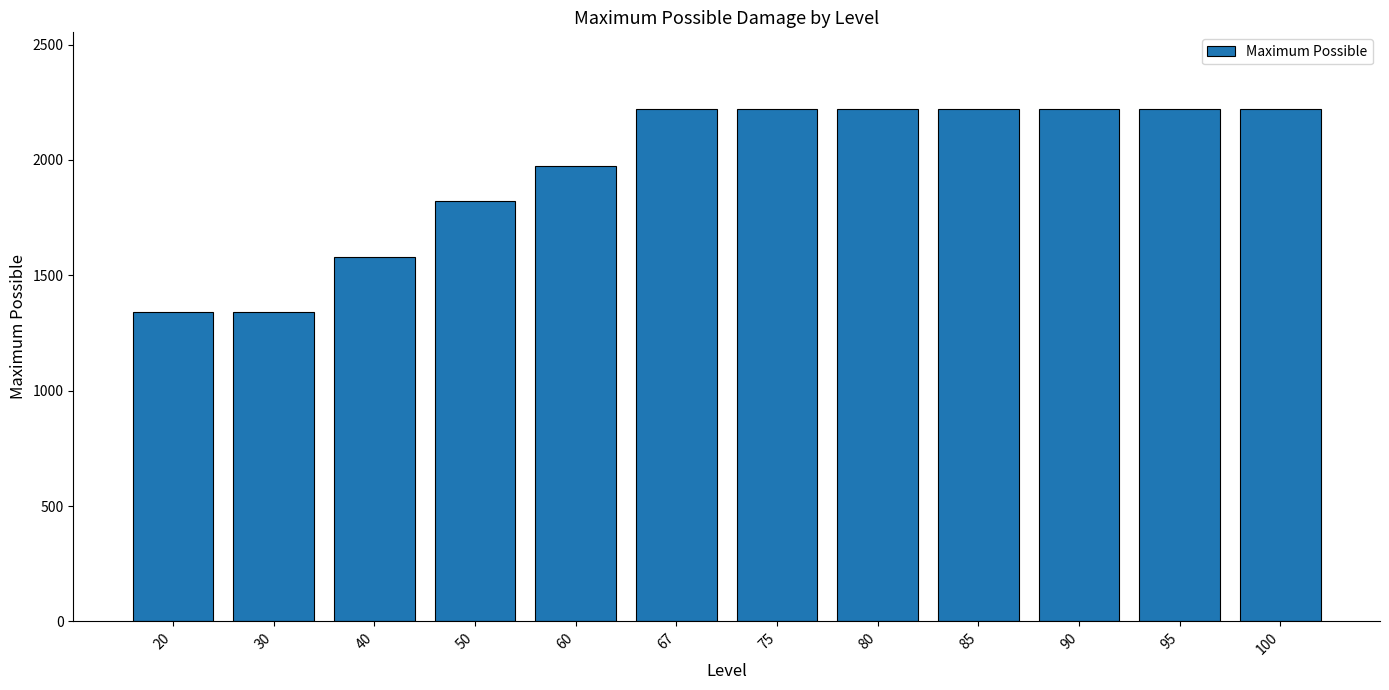

How many values are between 1820 and 2220?

9